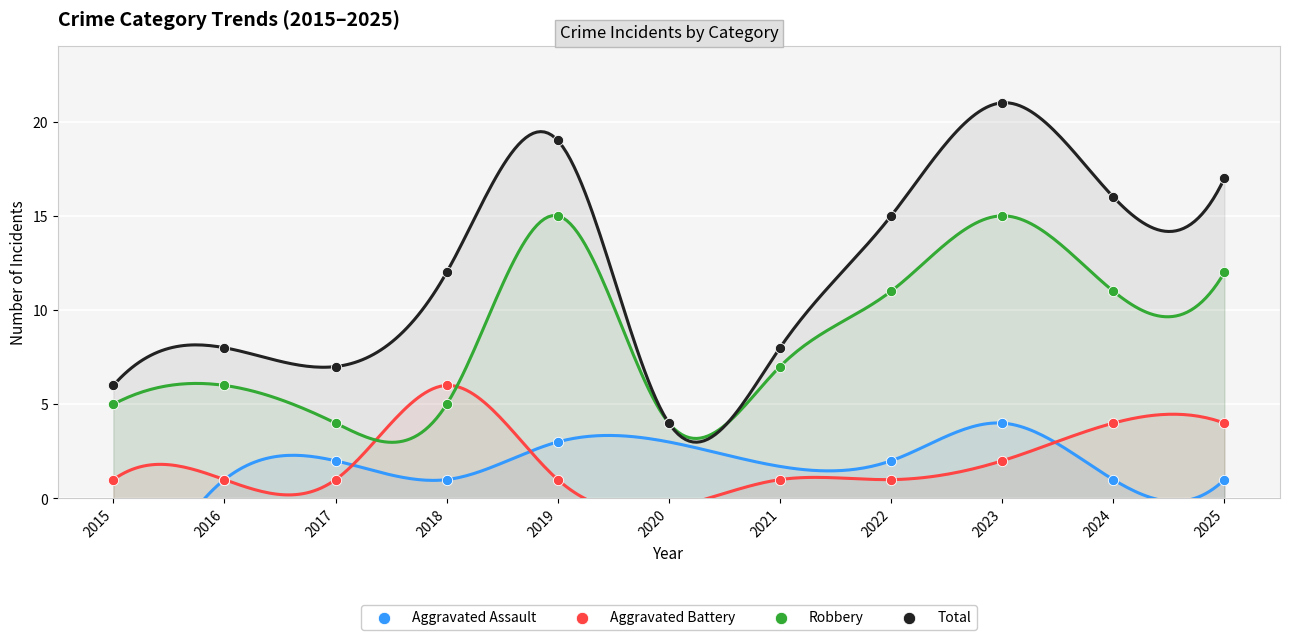

What are all the series names shown in the legend?

Aggravated Assault, Aggravated Battery, Robbery, Total